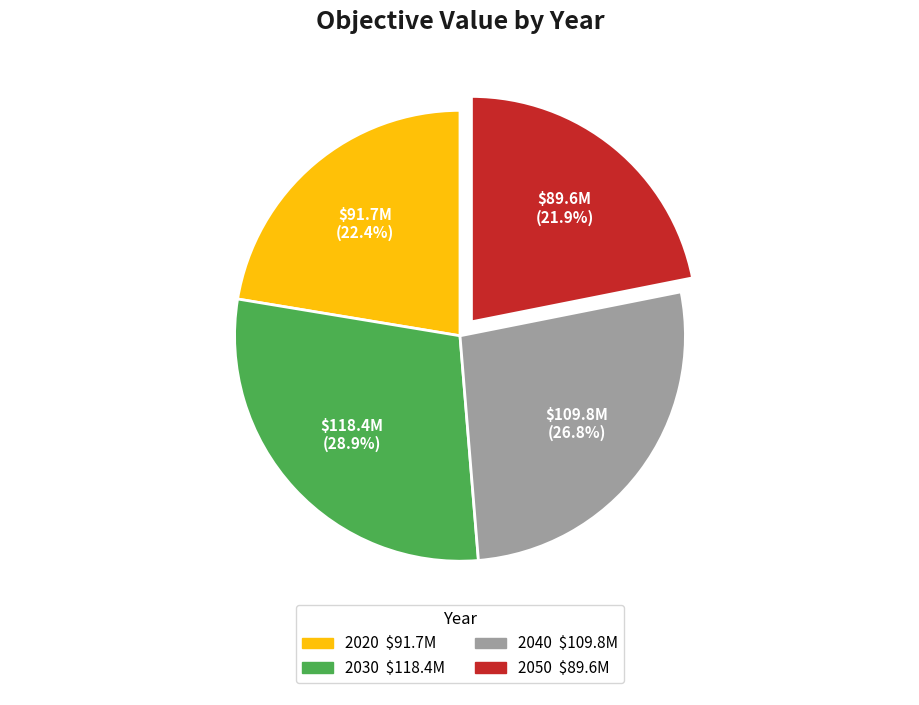

What percentage do 2020 and 2030 together represent?

51.3%